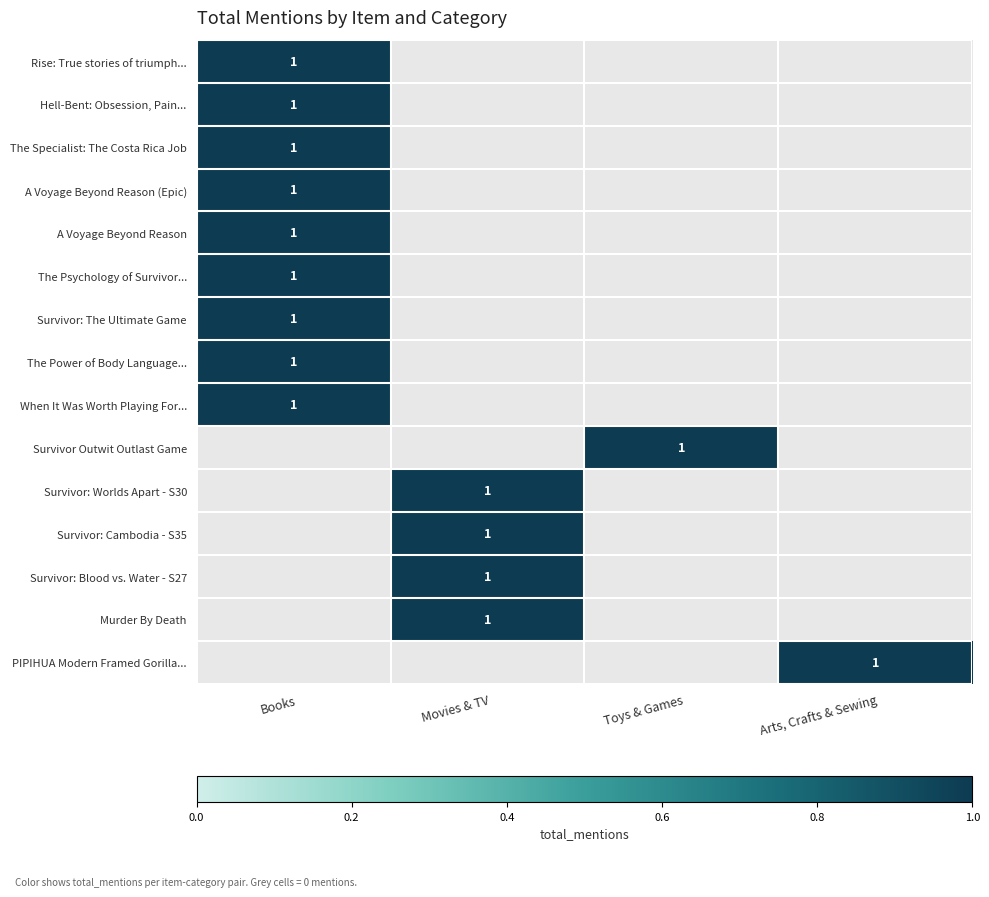

The The Psychology of Survivor... series shows 1 at Books. True or false?

True